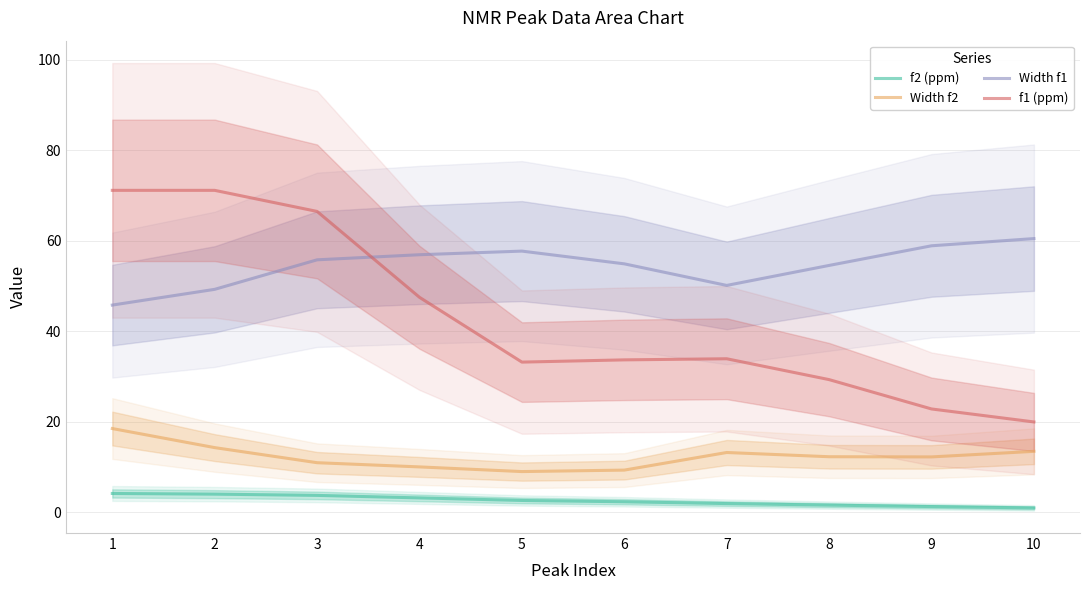

Reading right to left, what are all the values shown in this chart?

f2 (ppm): 1.0	1.3	1.6	1.9	2.3	2.6	3.2	3.7	4.0	4.2
Width f2: 13.5	12.2	12.3	13.2	9.3	9.0	10.0	10.9	14.3	18.5
Width f1: 60.5	58.9	54.6	50.1	54.9	57.7	56.9	55.8	49.3	45.8
f1 (ppm): 20.0	22.8	29.3	33.9	33.7	33.2	47.5	66.5	71.2	71.2